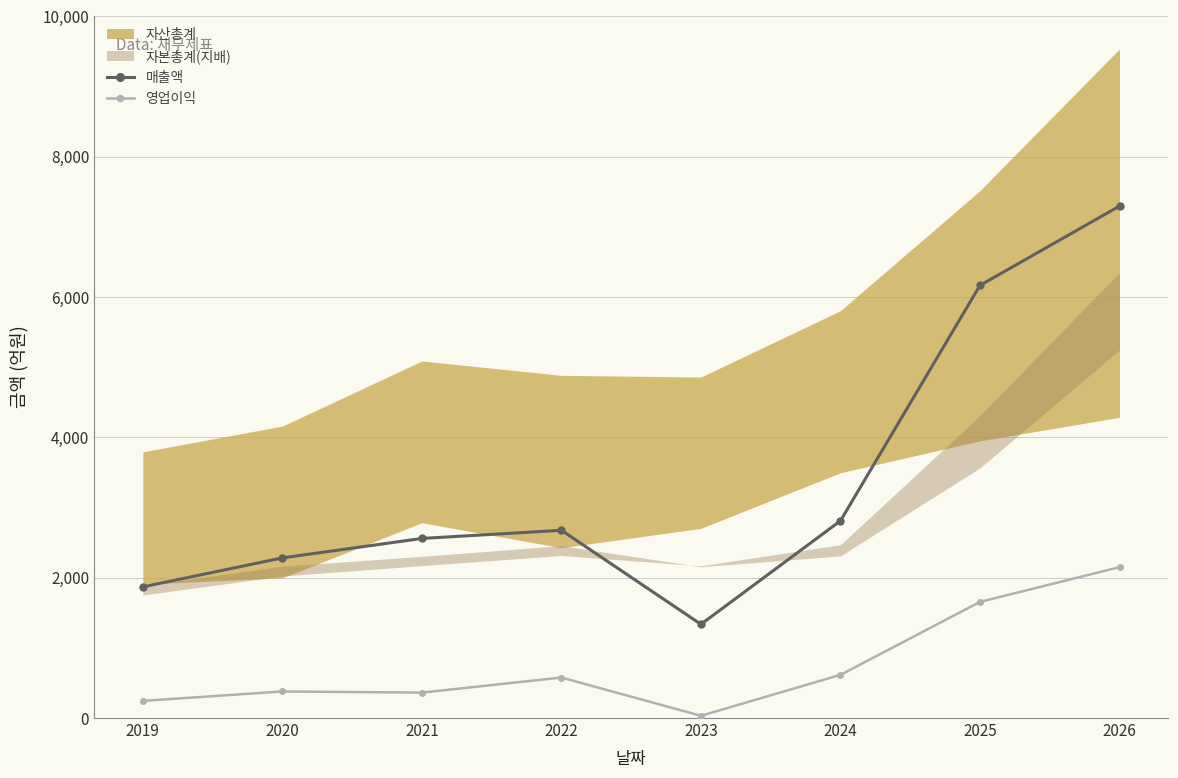

True or false: 매출액 and 영업이익 cross at least once.

False